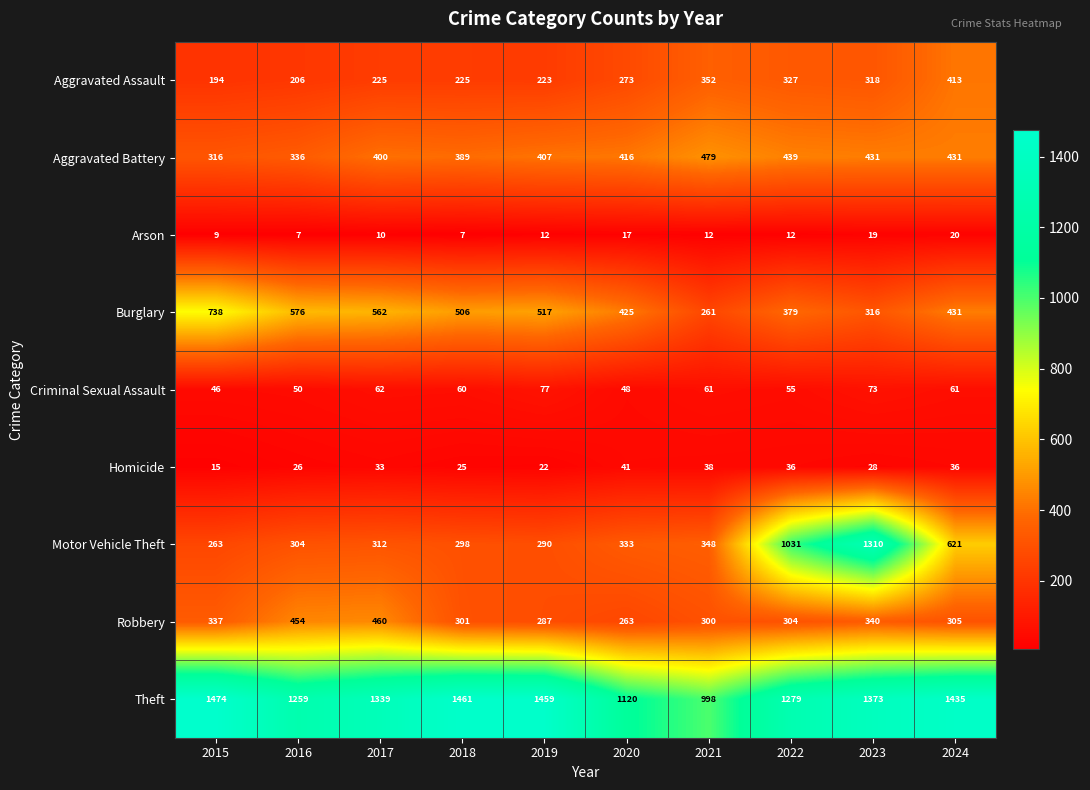

Which series changed the most between 2015 and 2024?

Motor Vehicle Theft